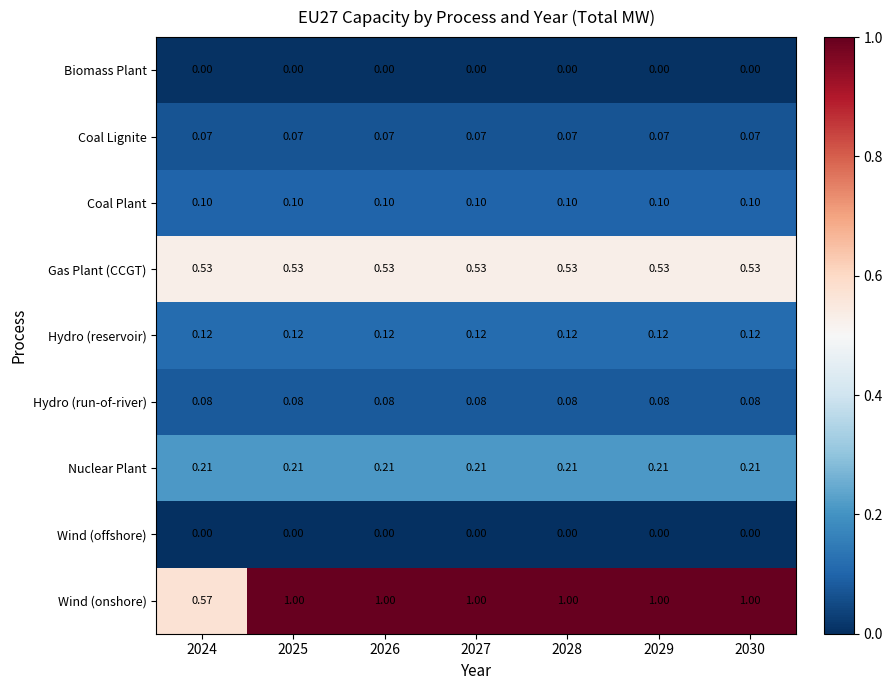

At how many categories does at least one series exceed 0?

7